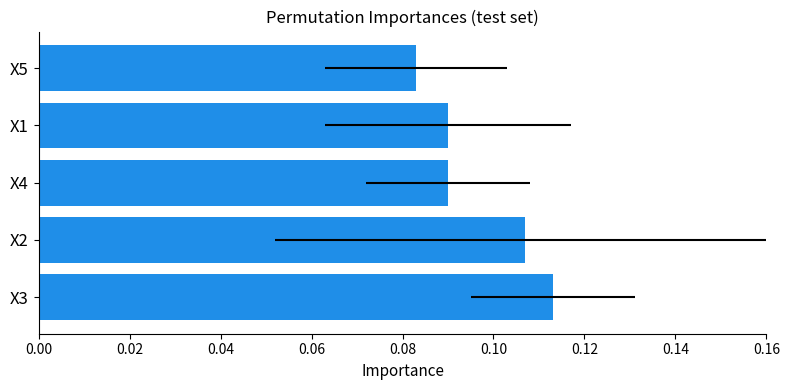

What is the minimum value shown in the chart?

0.1